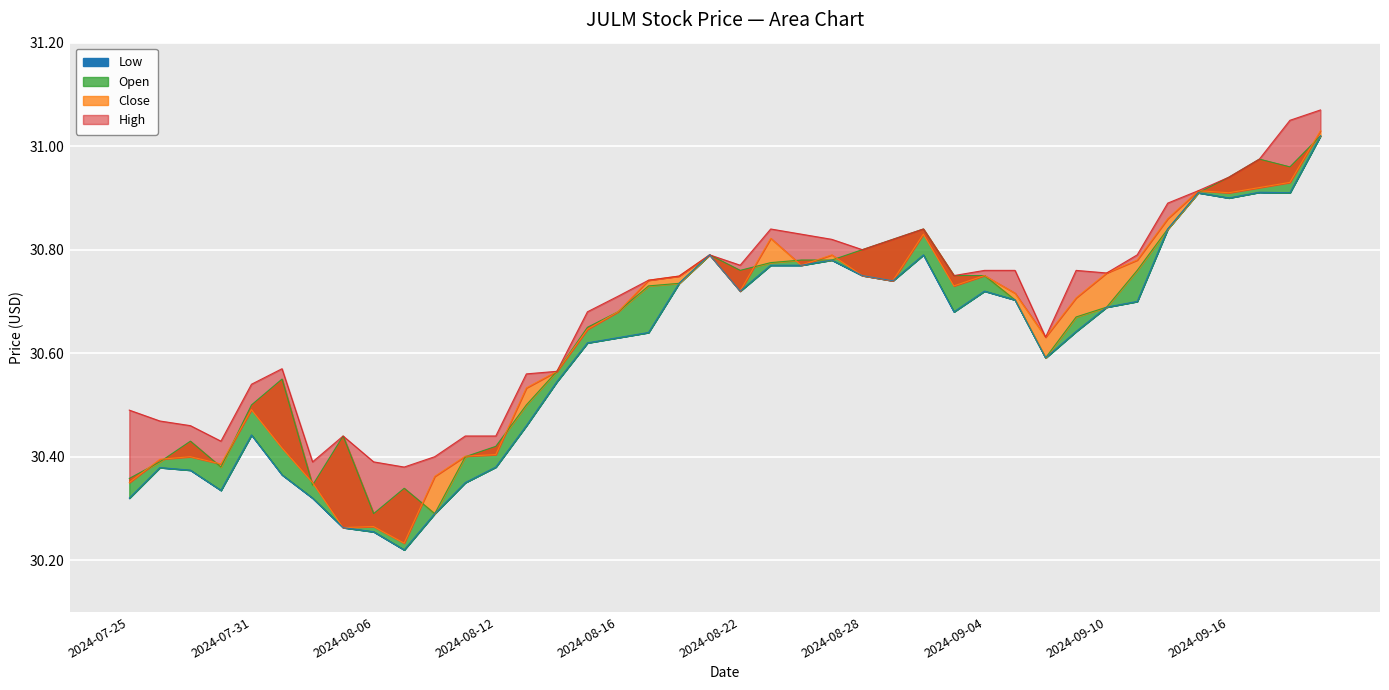

At which category is the sum across all series the highest?

2024-09-19